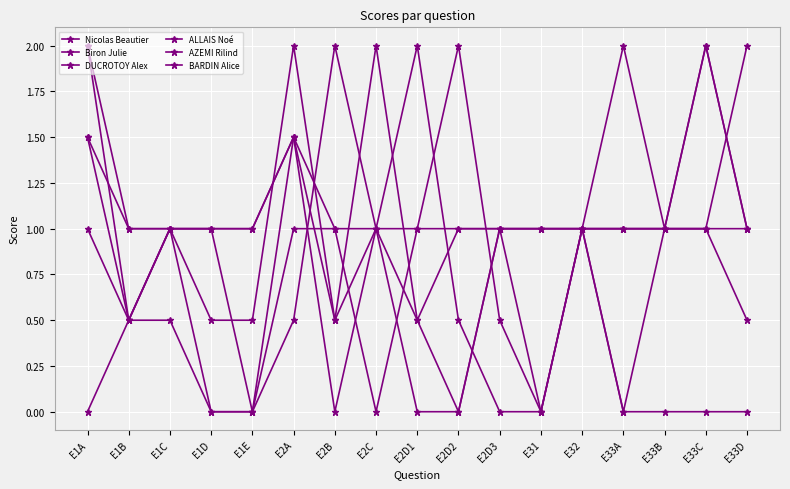

How many distinct data groups are displayed?

6